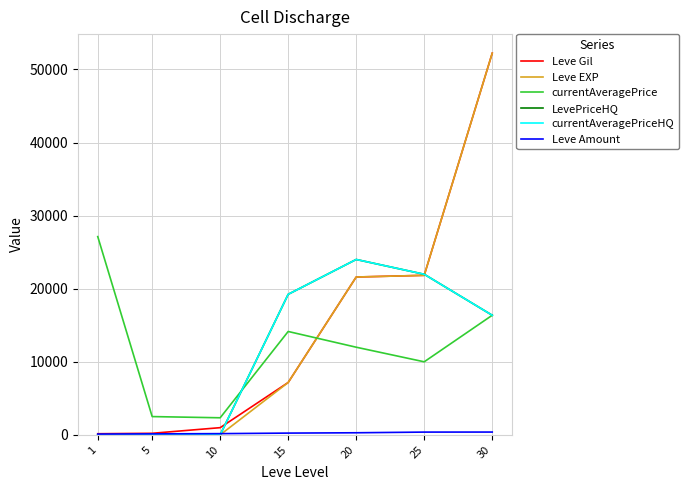

True or false: Leve Amount has more than 2 interior local peaks.

False